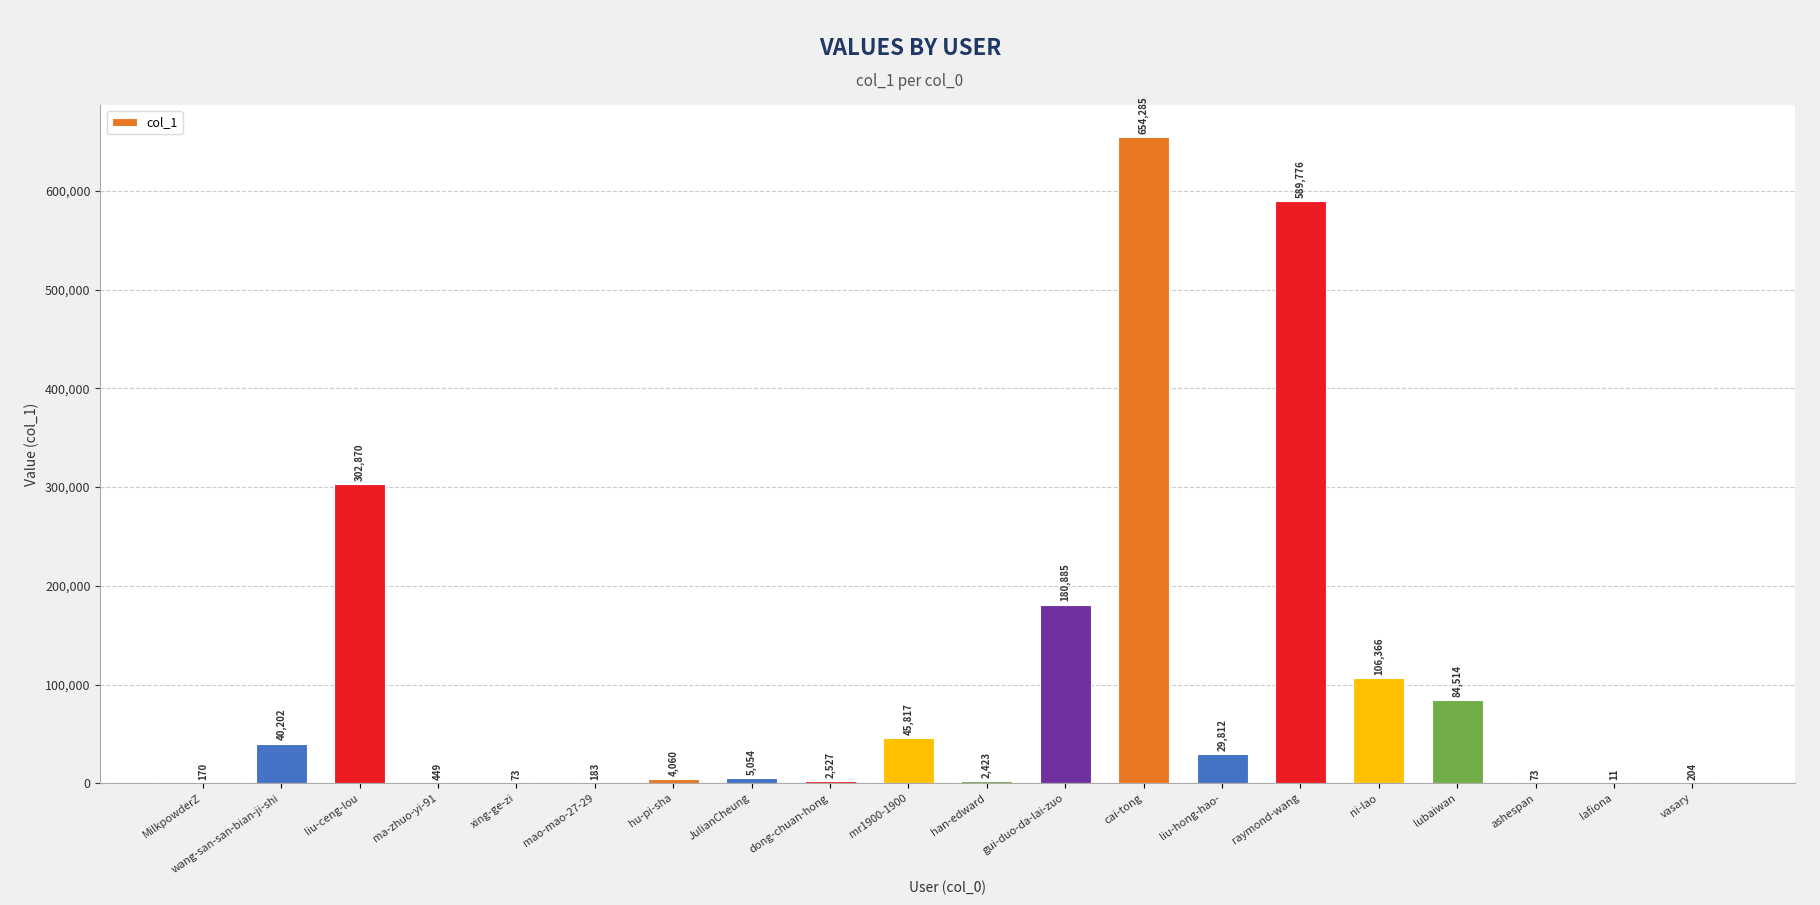

Which label corresponds to the largest value in the chart?

cai-tong